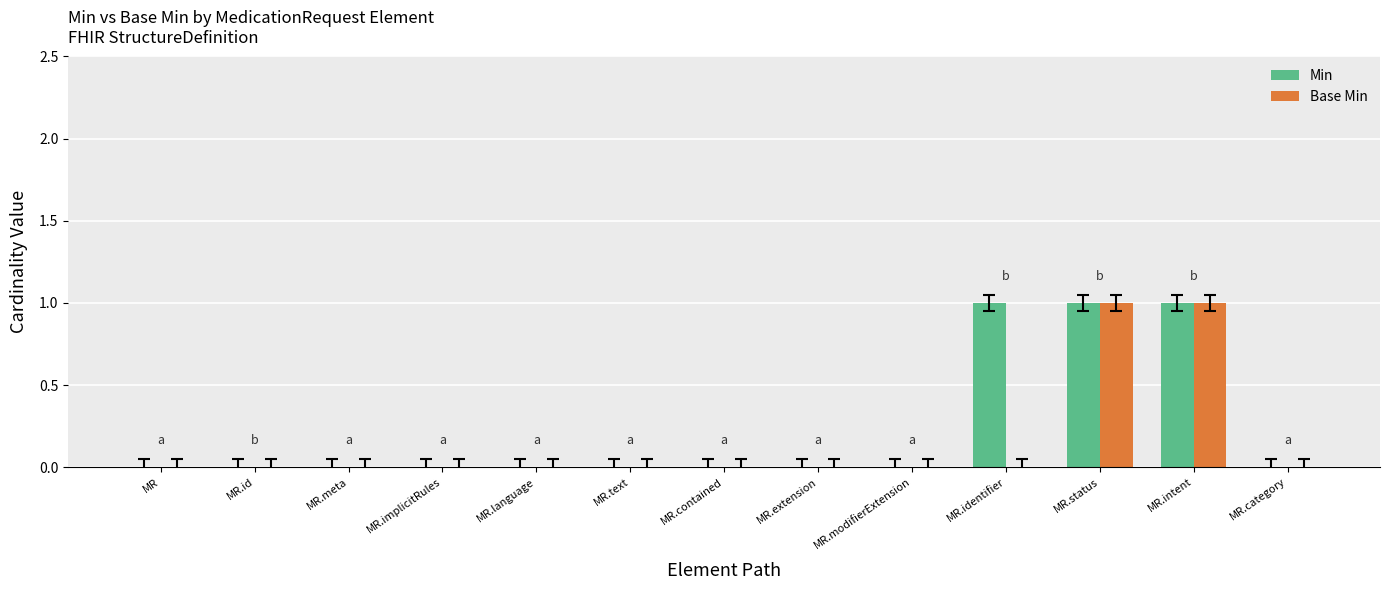

What is the sum of all Min values?

3